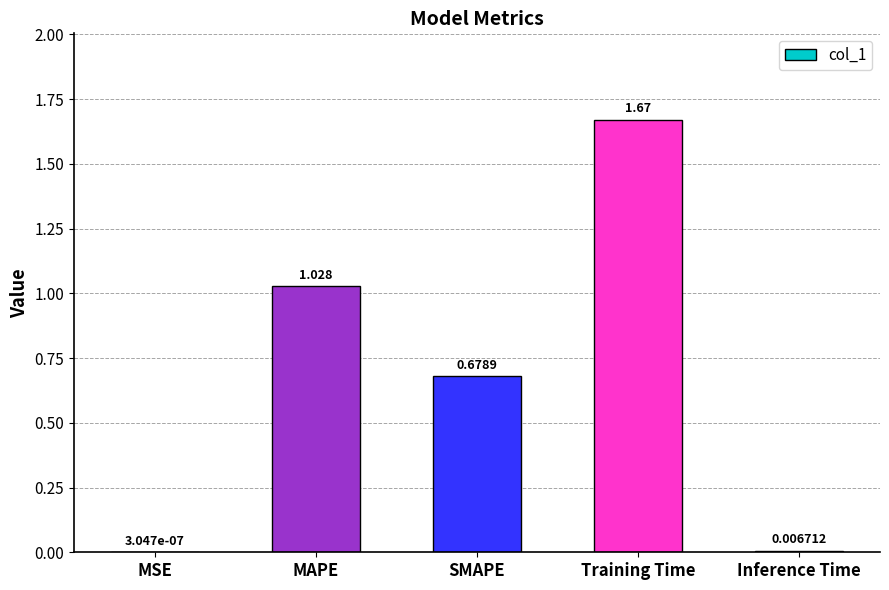

At which category does the chart reach its peak across all series?

Training Time